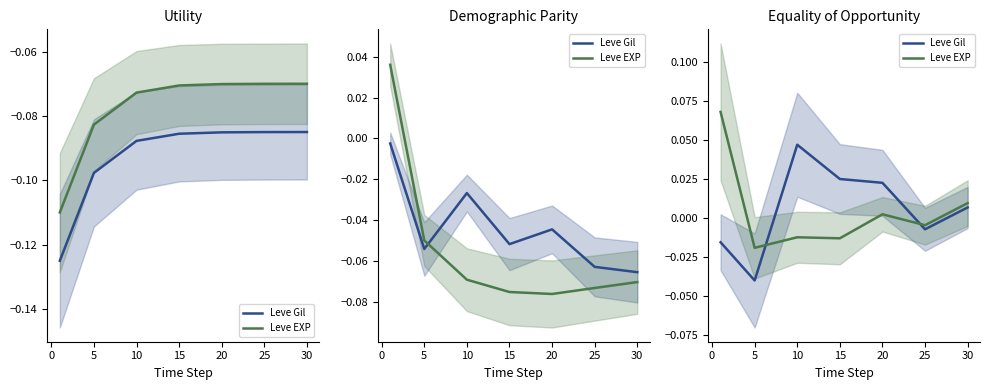

The Leve Gil series shows -0.0 at −5. True or false?

False